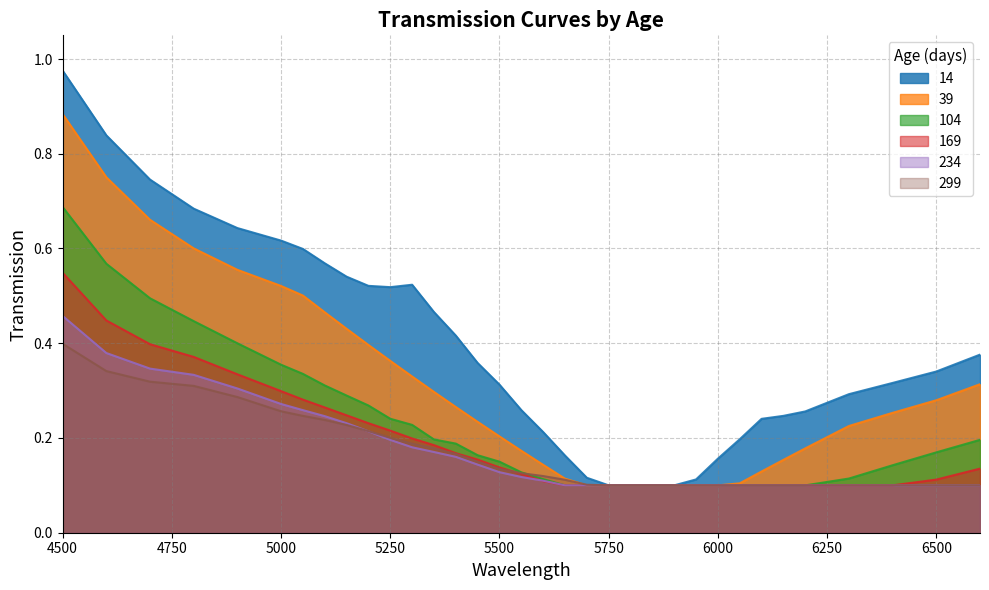

Which series has the widest spread of values?

14